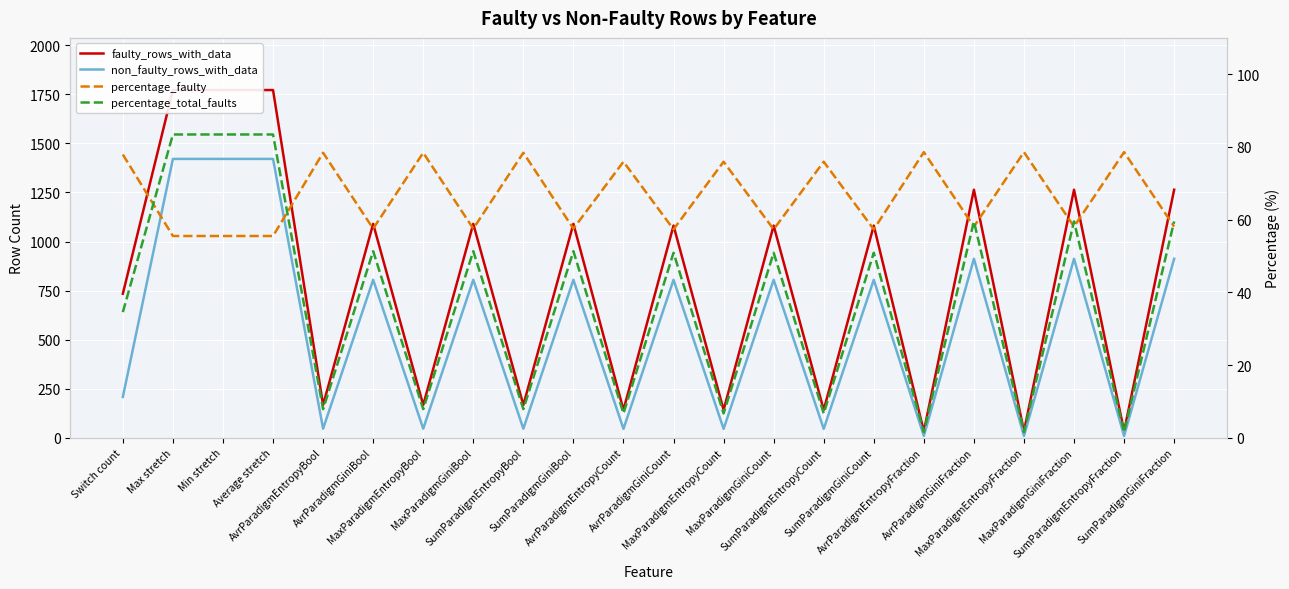

Which series ends up on top after the final intersection of non_faulty_rows_with_data and percentage_faulty?

non_faulty_rows_with_data